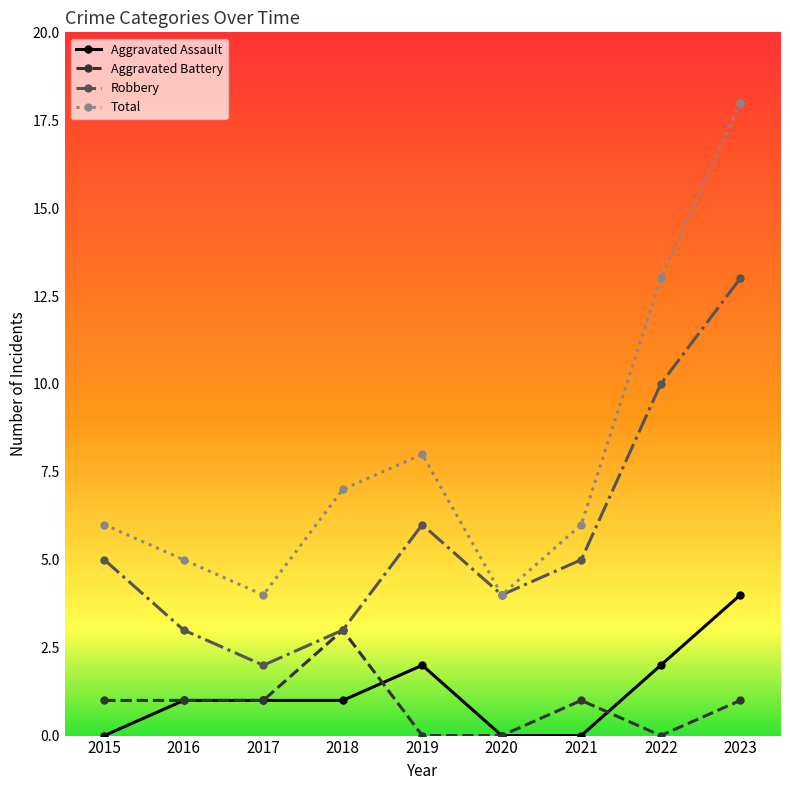

True or false: Robbery has more than 2 points higher than both neighbors.

False